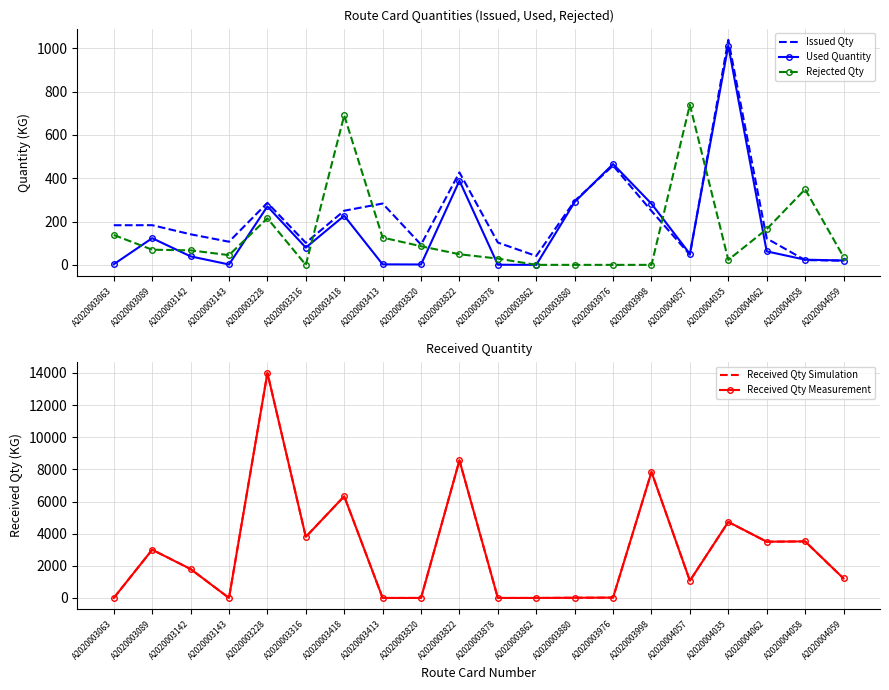

Read the Received Qty Simulation value at A2020004035.

4730.0